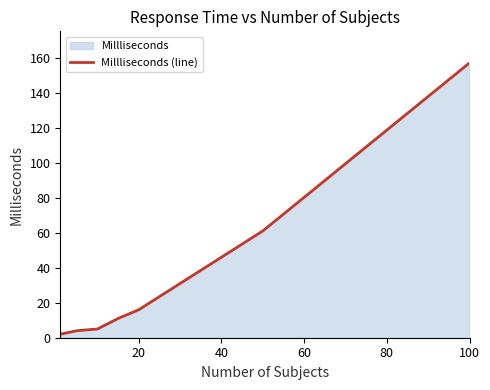

What is the maximum value shown in the chart?

157